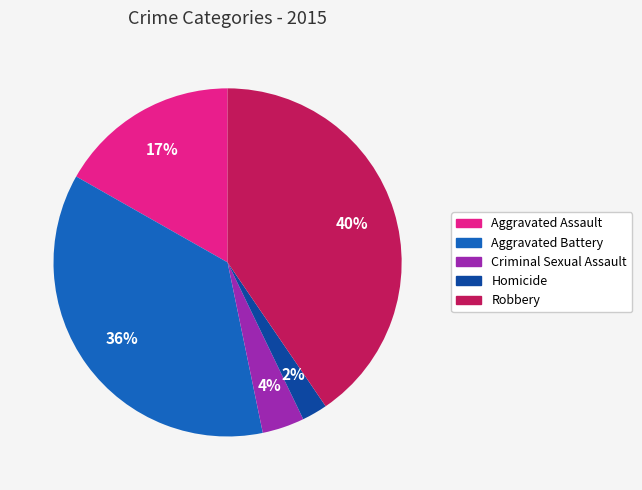

How many segments does this pie chart have?

5